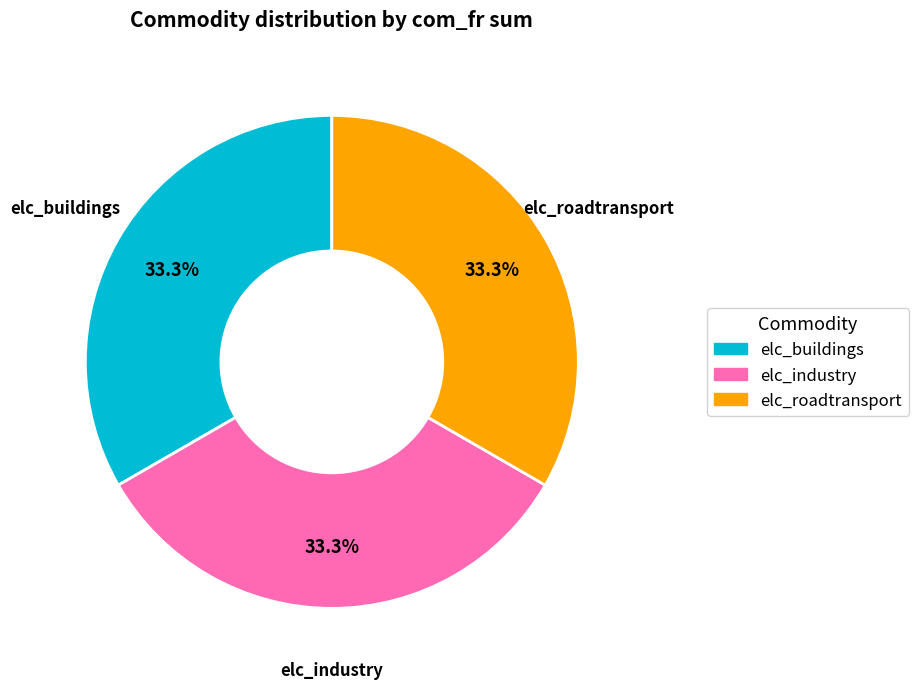

Count the number of slices in the pie.

3